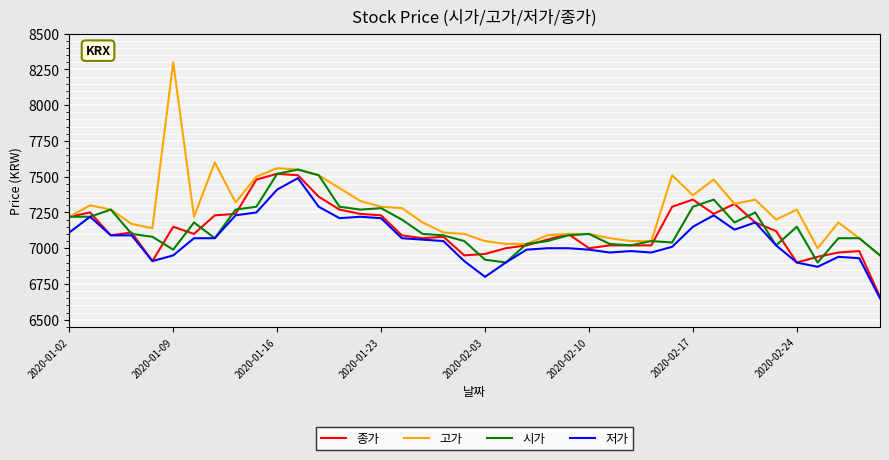

True or false: 종가 has more than 1 interior local peaks.

True